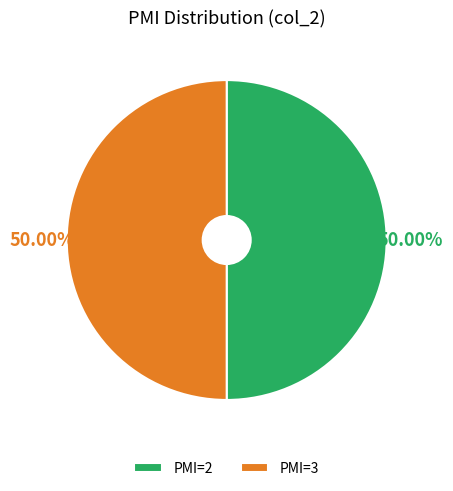

What is the ratio of the value at PMI=2 to the value at PMI=3?

1.0